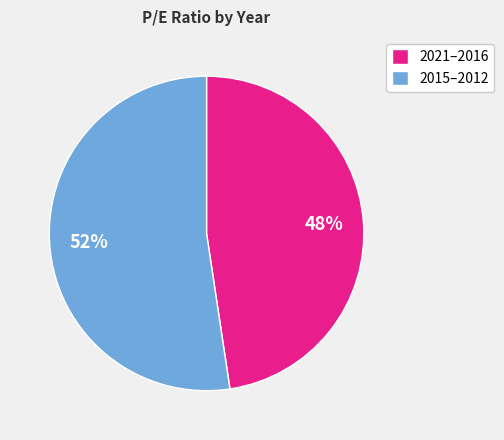

Does any single category account for the majority?

Yes